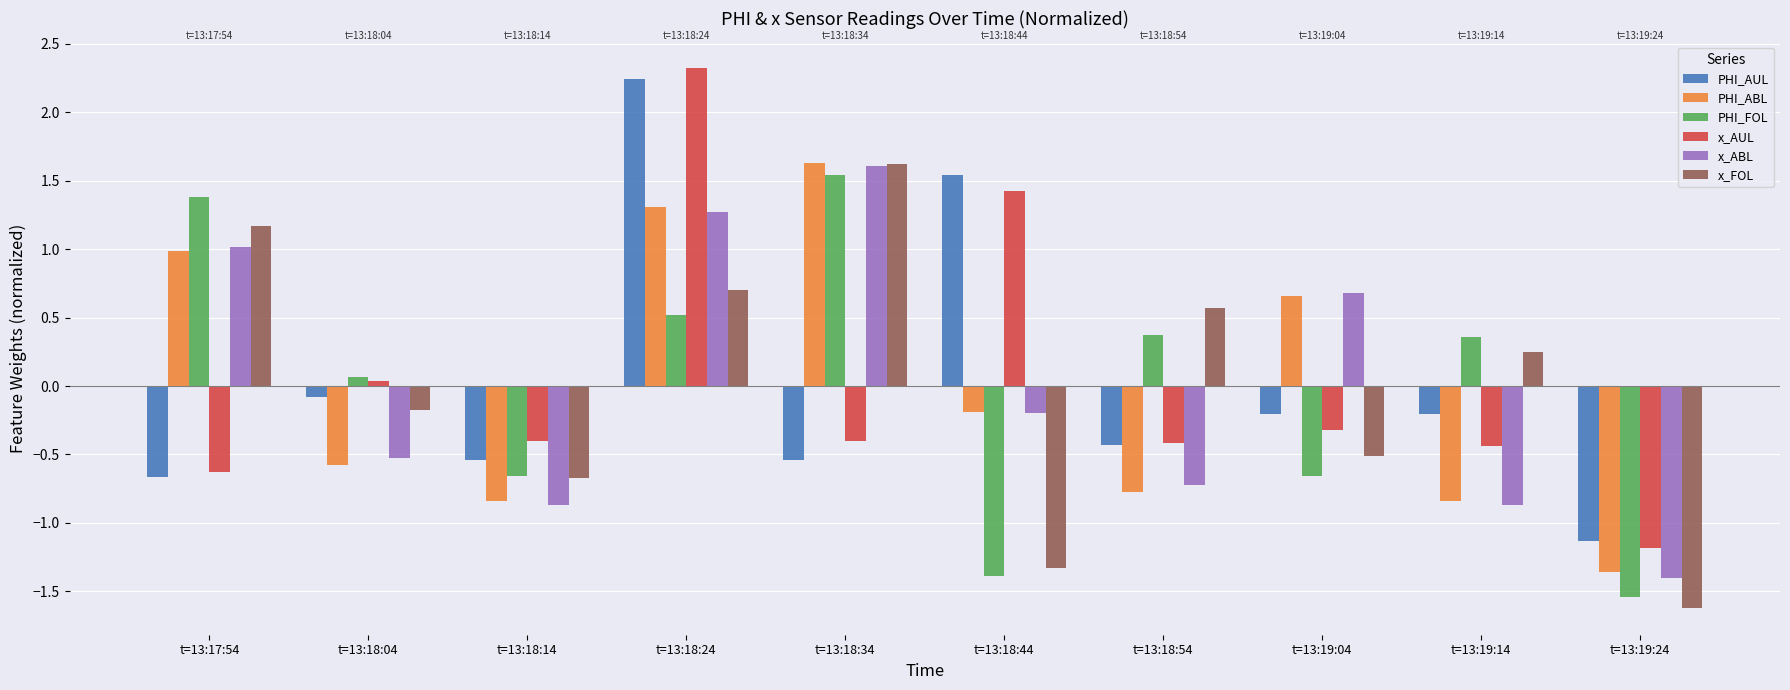

The value of PHI_AUL at t=13:18:34 is -0.5. True or false?

True